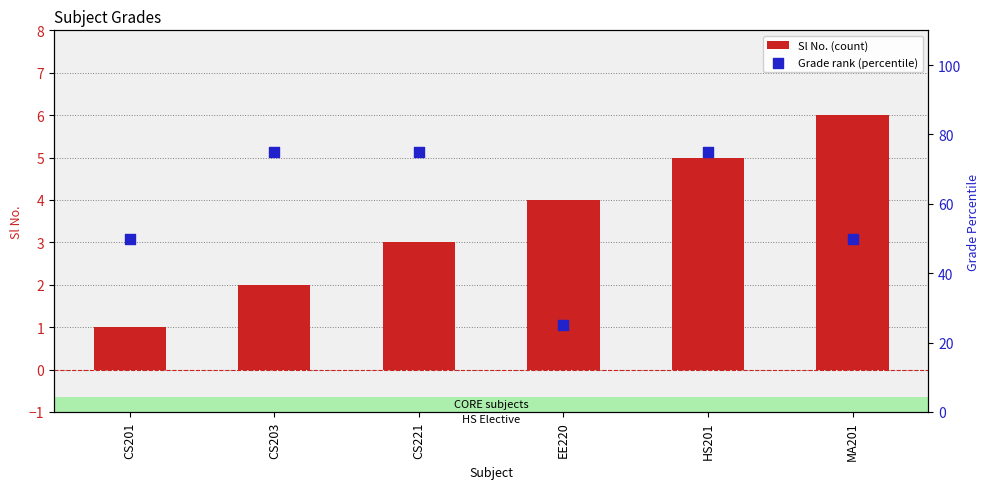

Which series contains the highest Y value?

Grade rank (percentile)